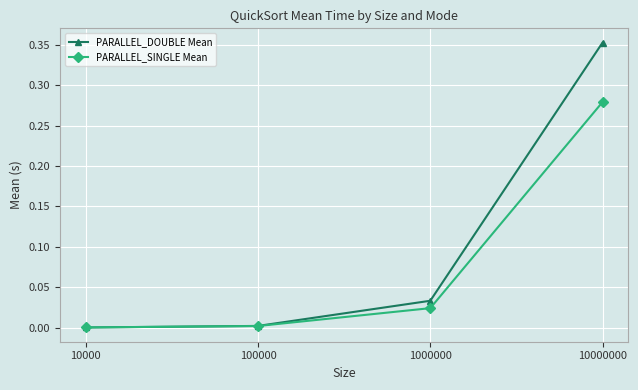

Is the value of PARALLEL_SINGLE Mean at 10000 greater than the value of PARALLEL_DOUBLE Mean at 1000000?

No